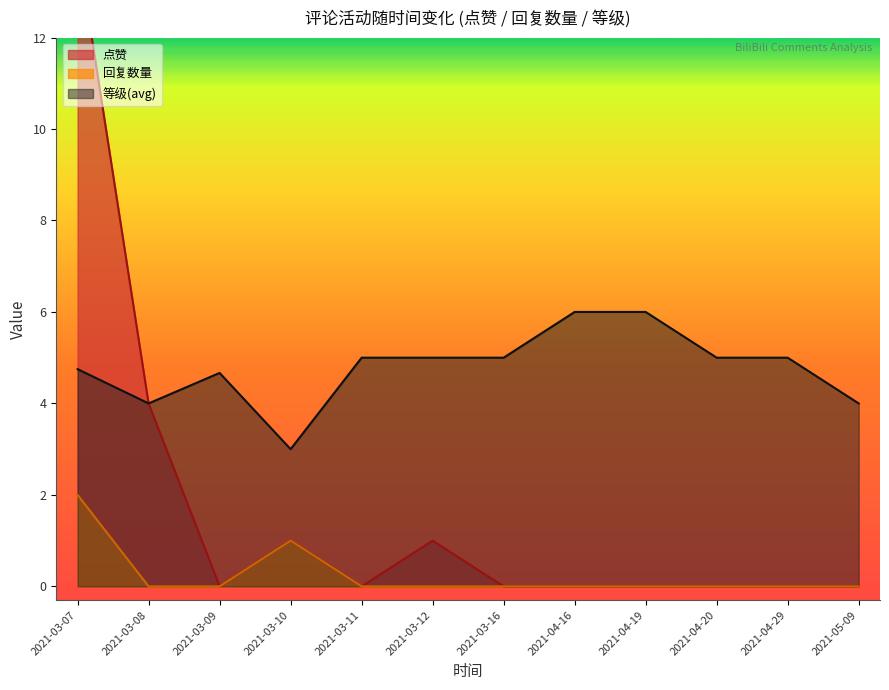

Does the chart display data point markers on the line(s)?

No